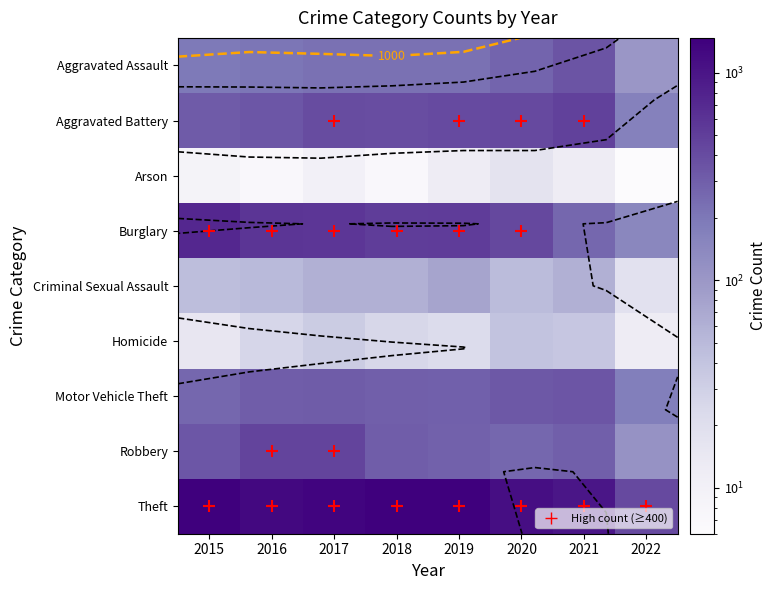

What is the sum of the Homicide values at 2019 and 2017?

55